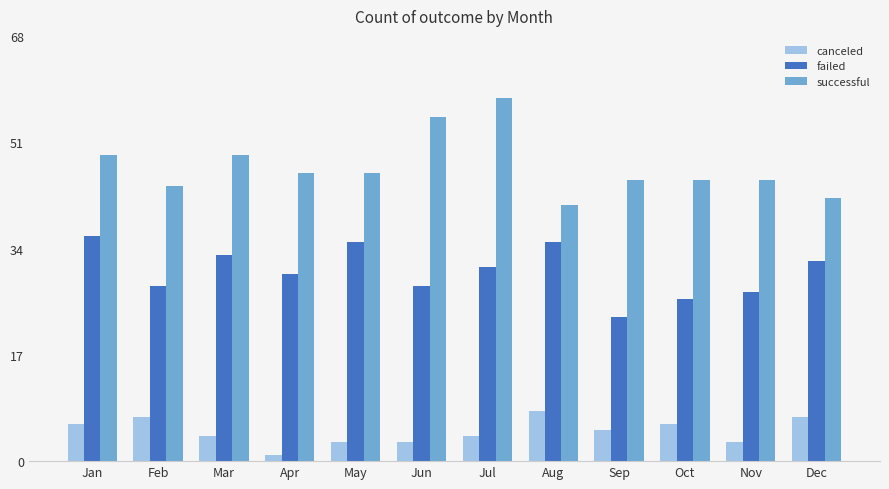

True or false: successful has a value of 71 at Feb.

False